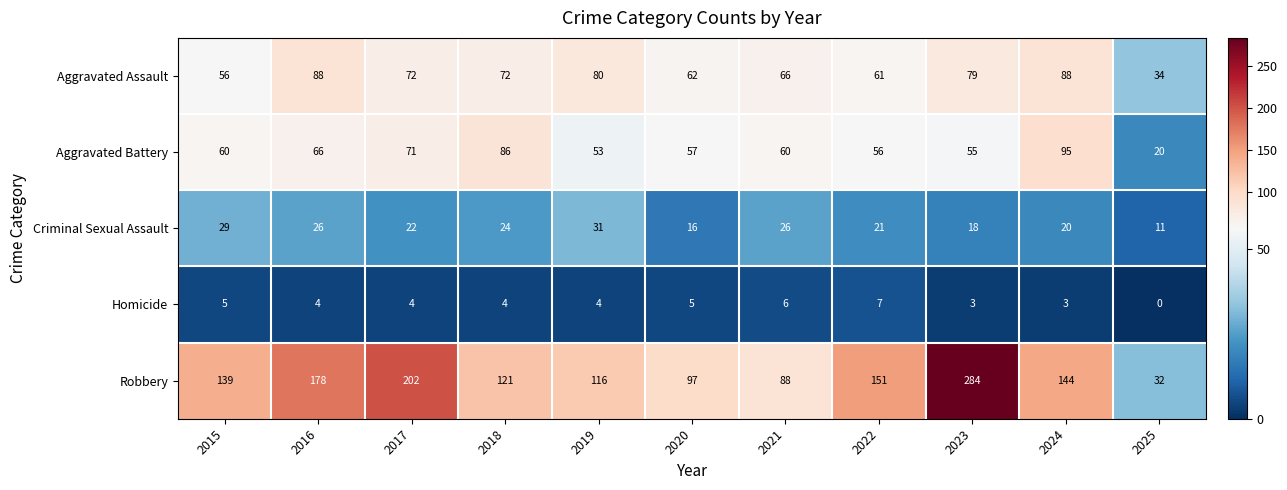

Read the Aggravated Assault value at 2021, to the nearest 5.

65